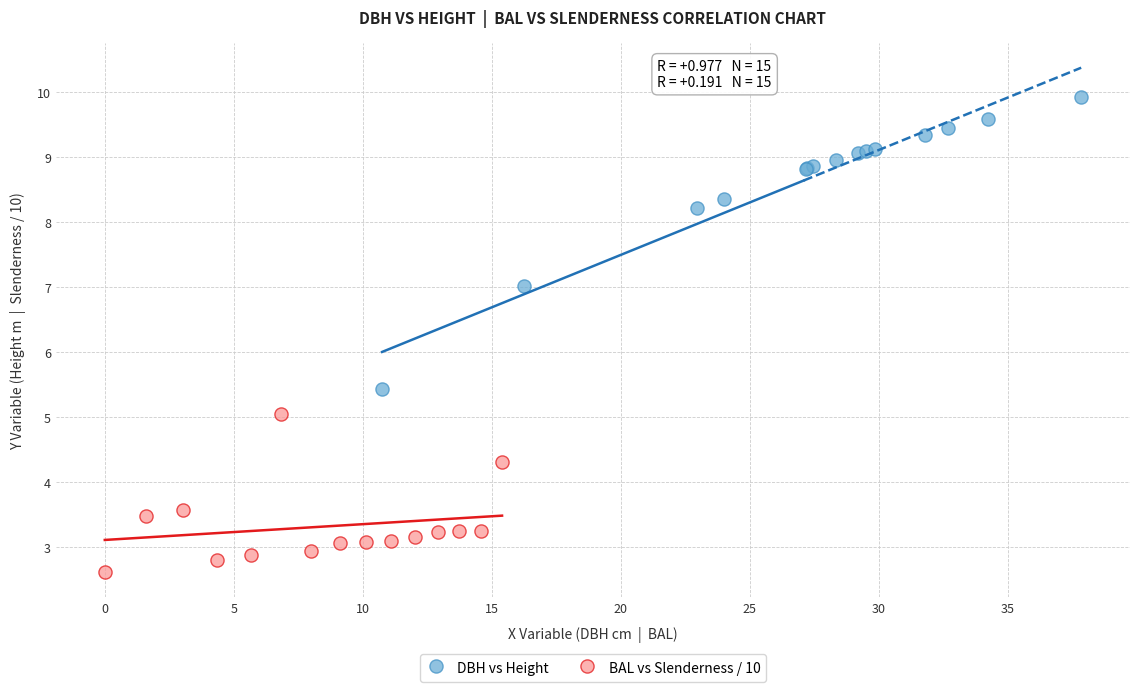

Which series has the largest Y range (max minus min)?

DBH vs Height